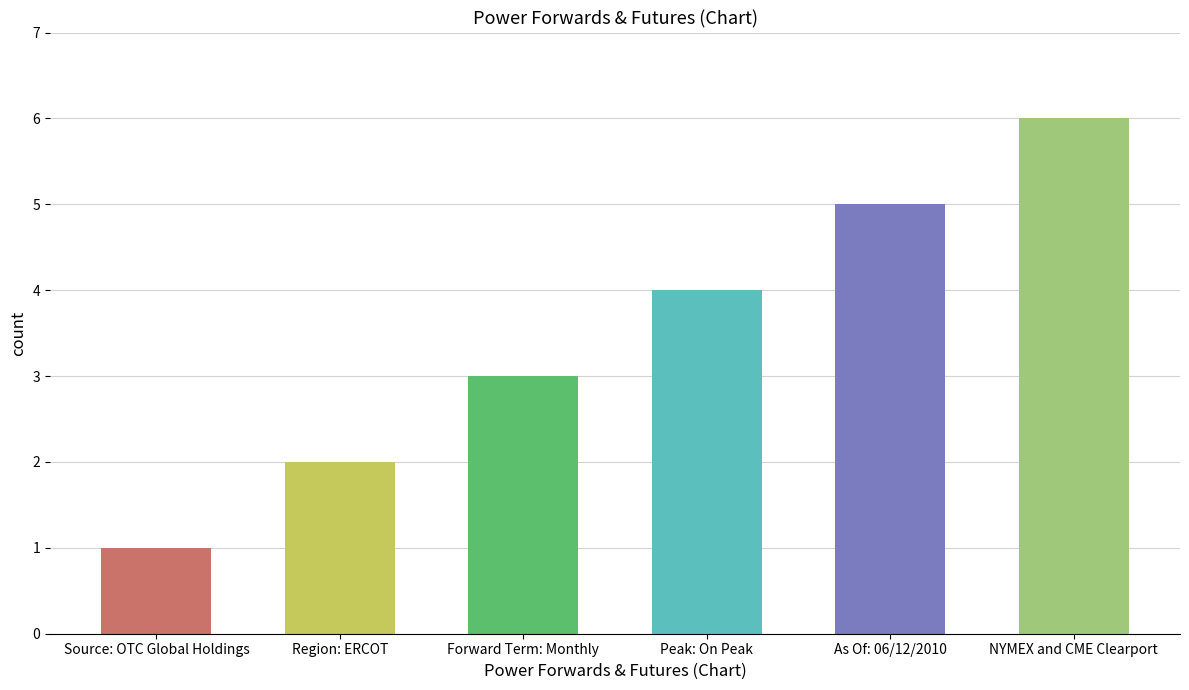

The chart shows a value of 6 at NYMEX and CME Clearport. True or false?

True